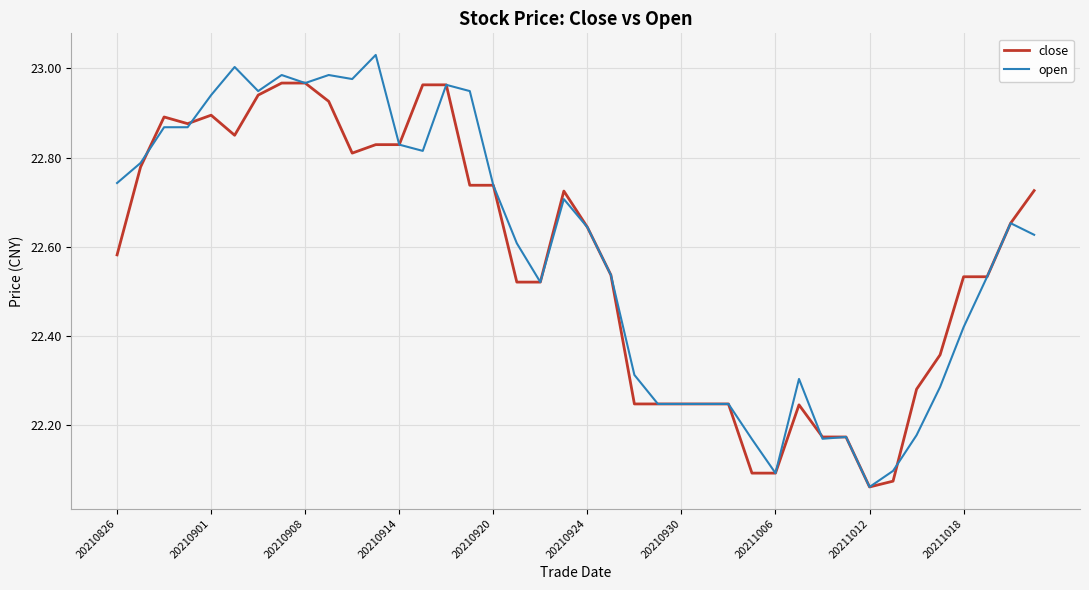

How many lines are shown in the chart?

2